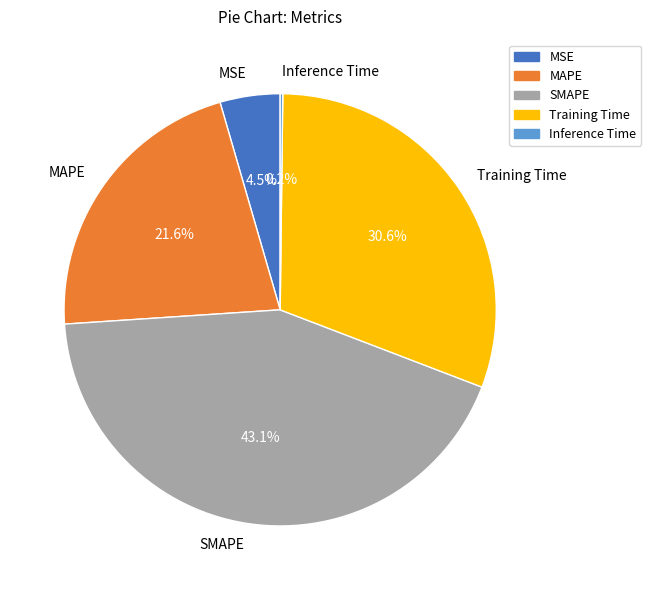

To the nearest percent, what is the difference between the largest and smallest slice percentages?

43%